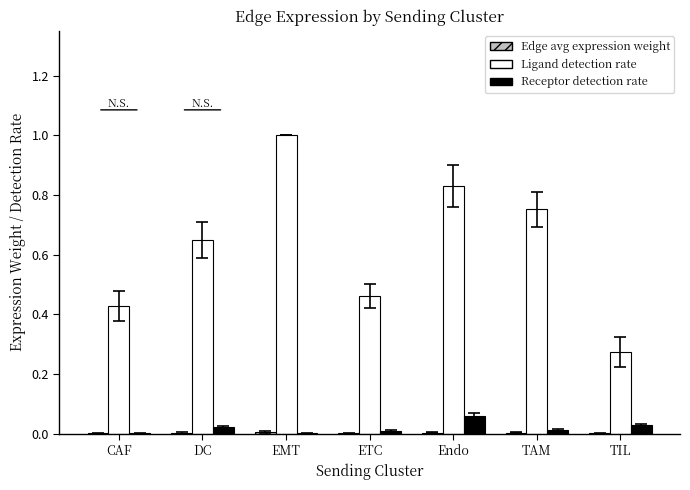

Between DC and EMT, which series saw the biggest shift?

Ligand detection rate